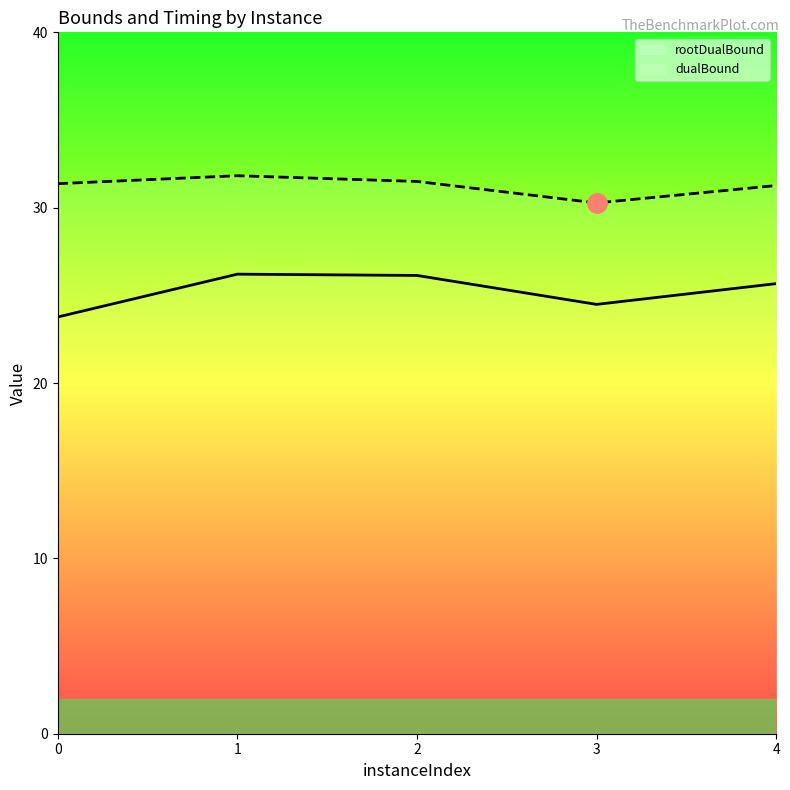

What is the minimum value shown in the chart?

23.8